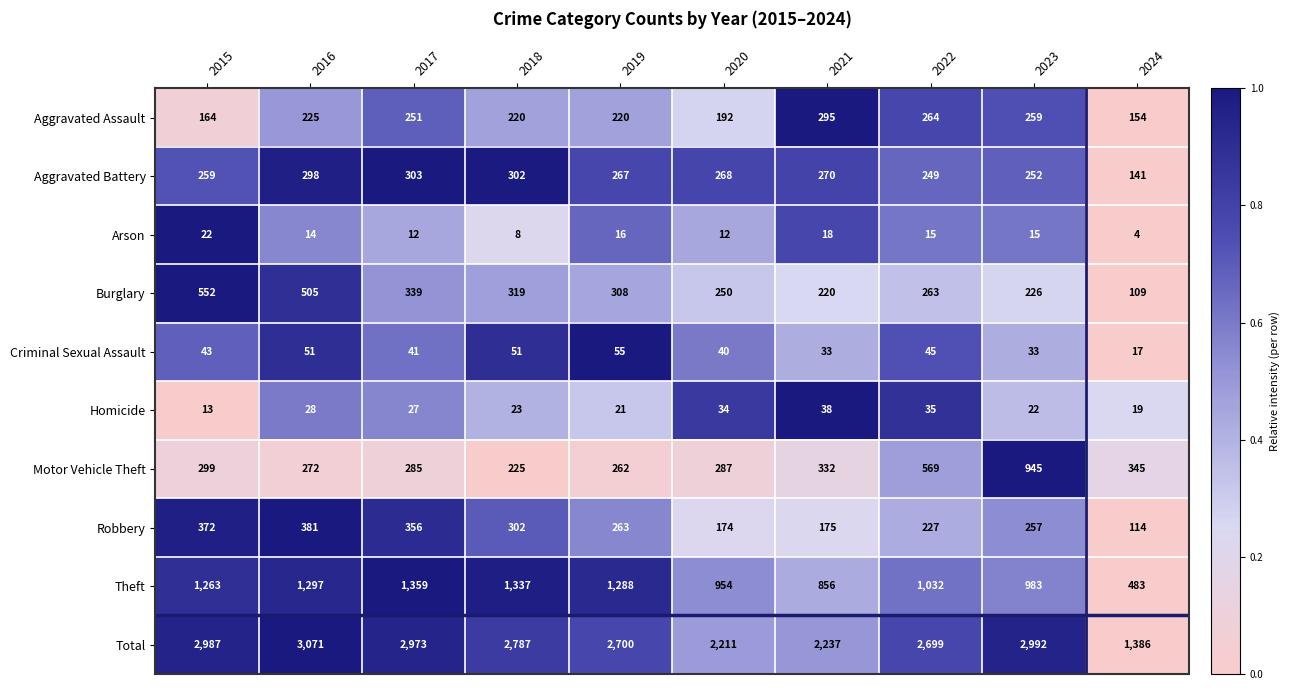

Which category has the lowest value across all series?

2024